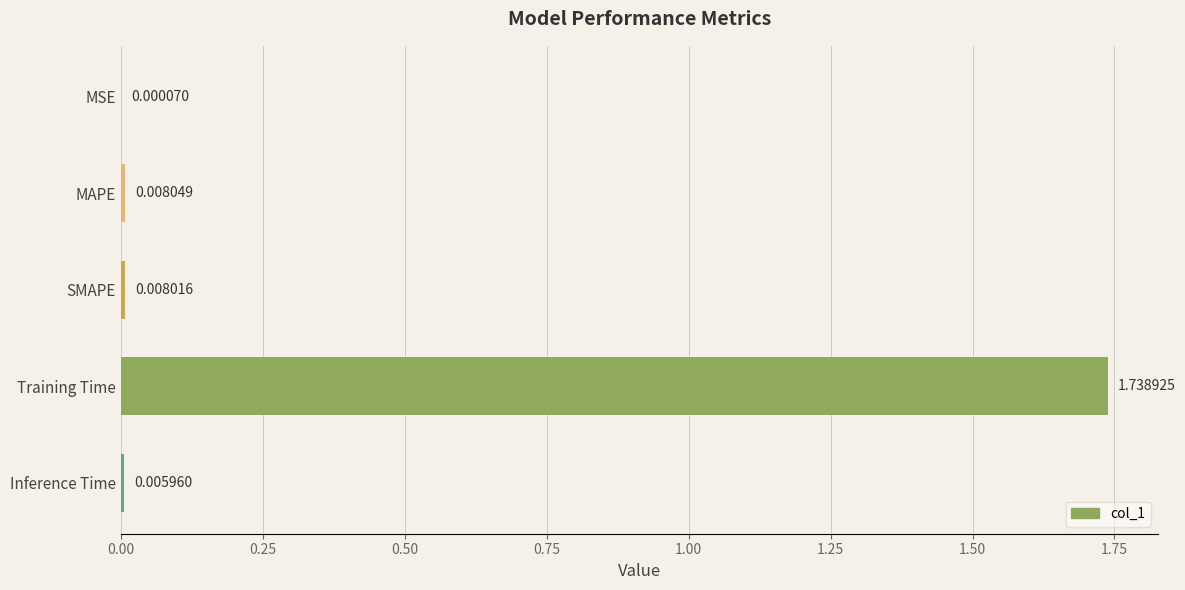

Which has a higher value, Inference Time or SMAPE?

SMAPE